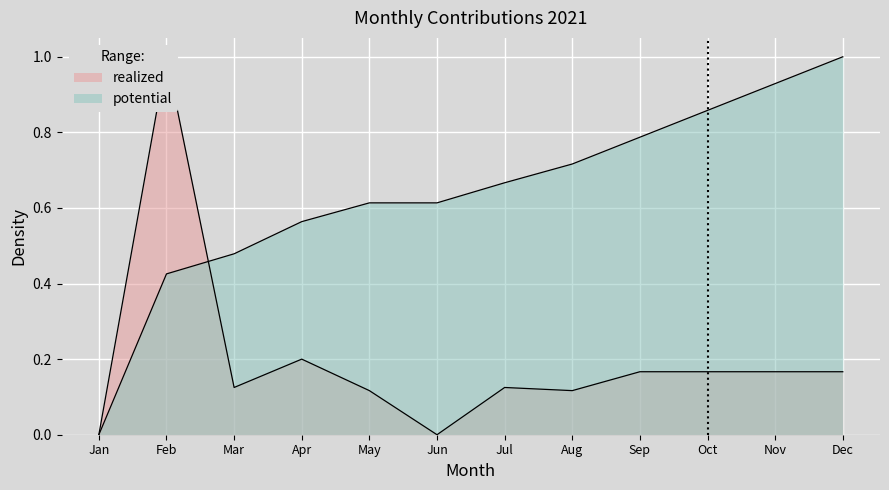

Between Oct and Jun, which is larger?

Oct